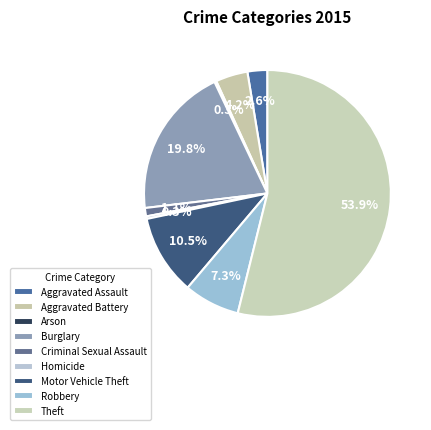

Which category has the smallest portion of the pie?

Arson